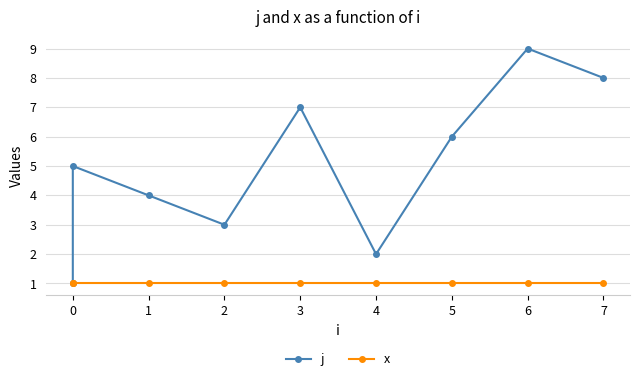

Is the value of x at 4 greater than the value of j at 0?

No